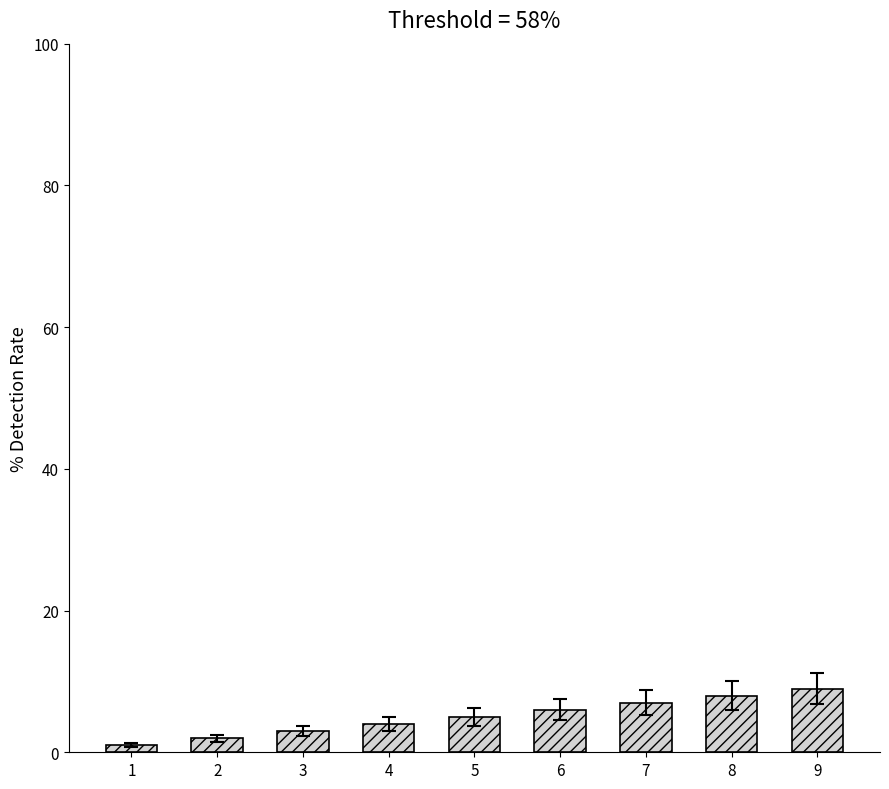

Approximately how many times larger is the value at 4 compared to 7?

0.6